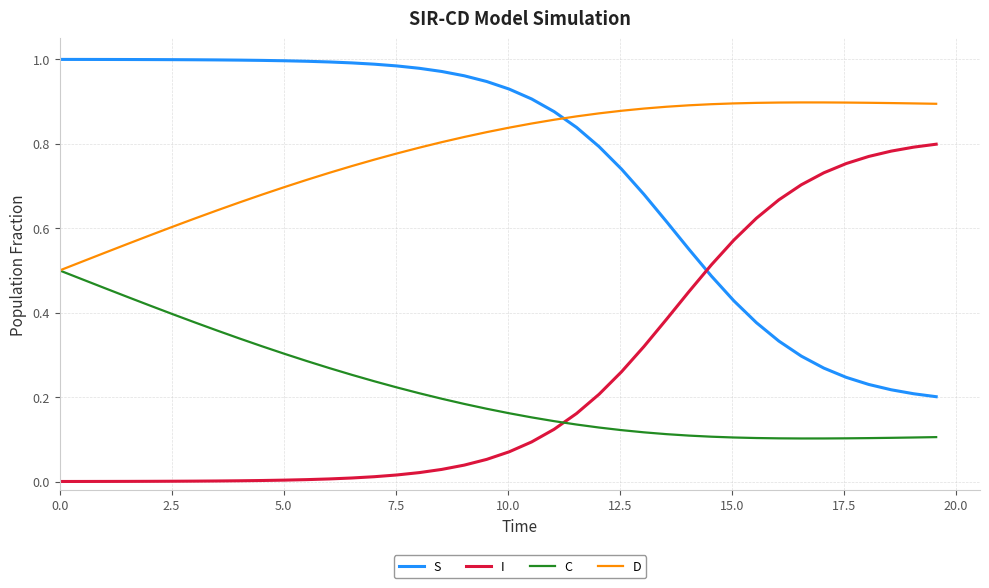

After their last crossing, which series has the higher values: C or I?

I